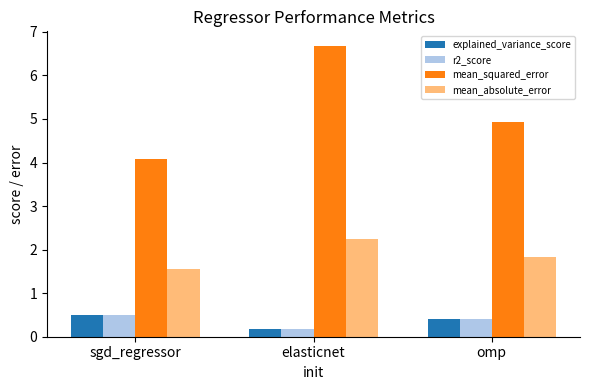

What position from the left is sgd_regressor?

1